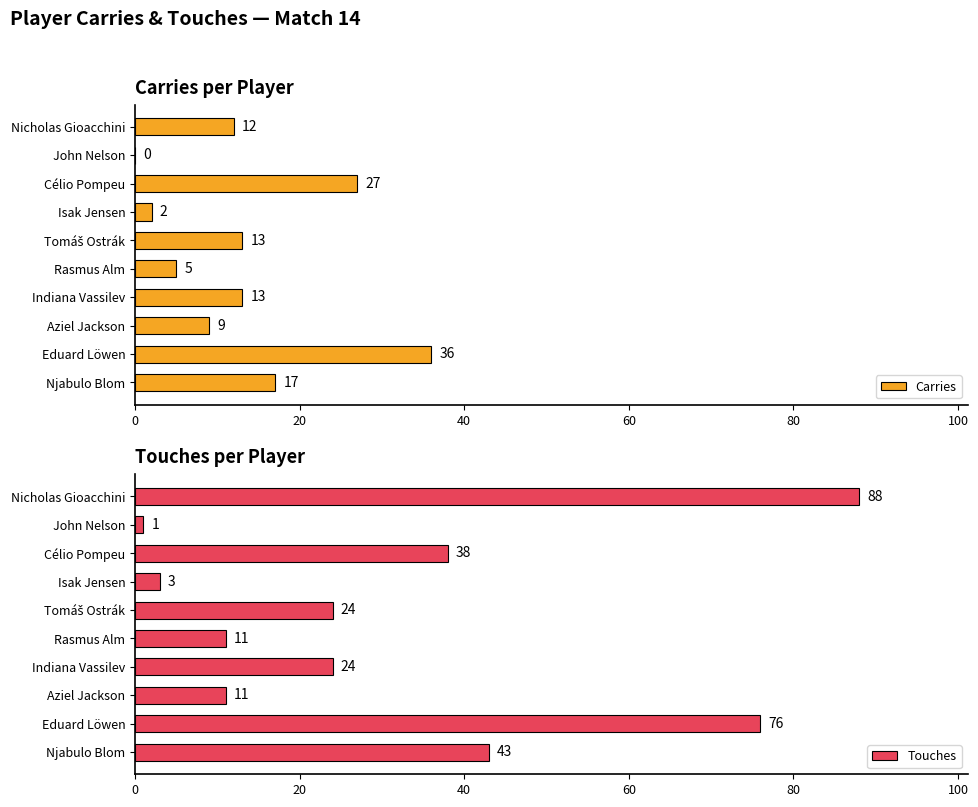

Read the Carries value at Célio Pompeu.

27